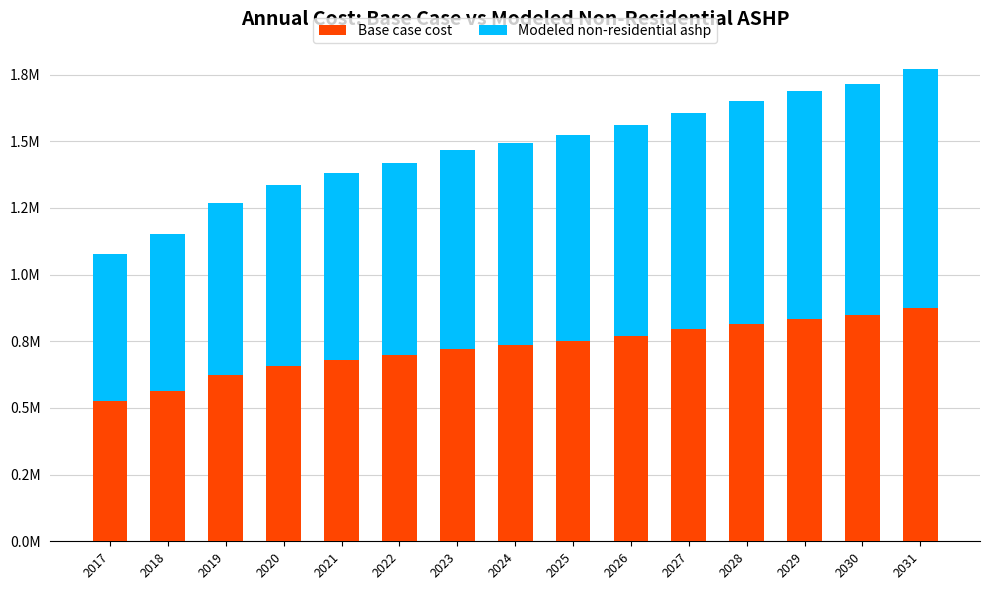

What are all the series names shown in the legend?

Base case cost, Modeled non-residential ashp